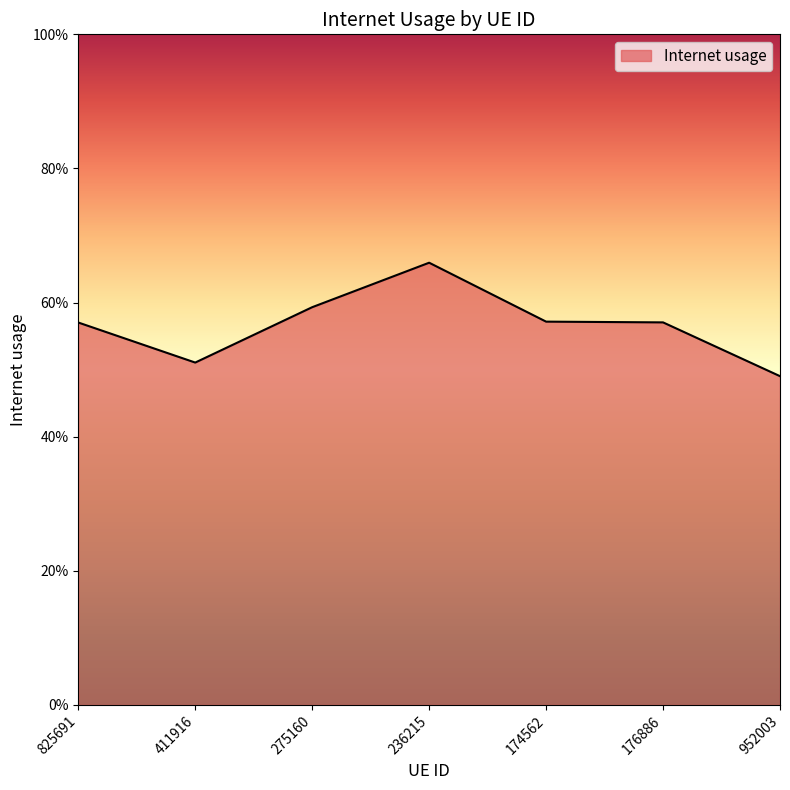

How many values are between 0 and 1?

7